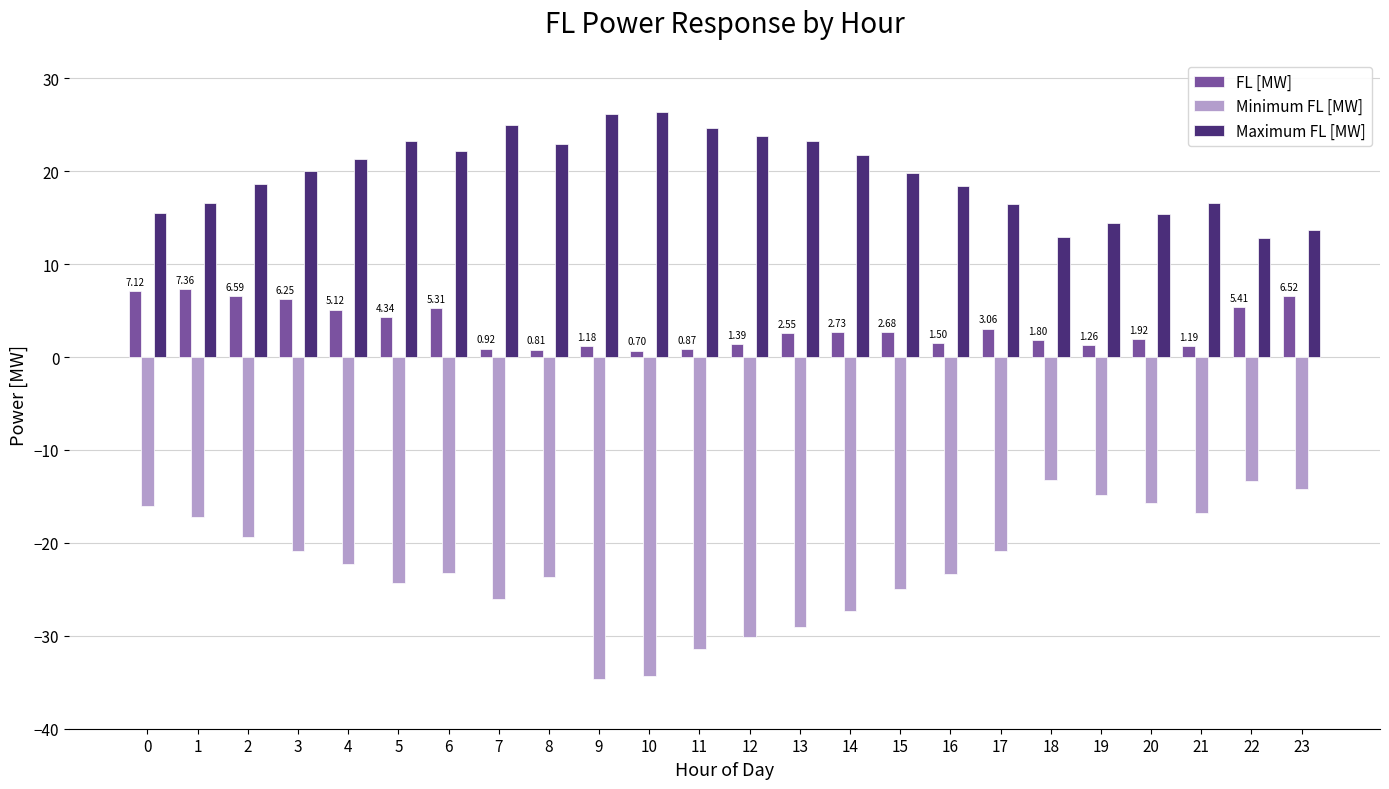

True or false: Minimum FL [MW] has a value of -17.2 at 1.

True